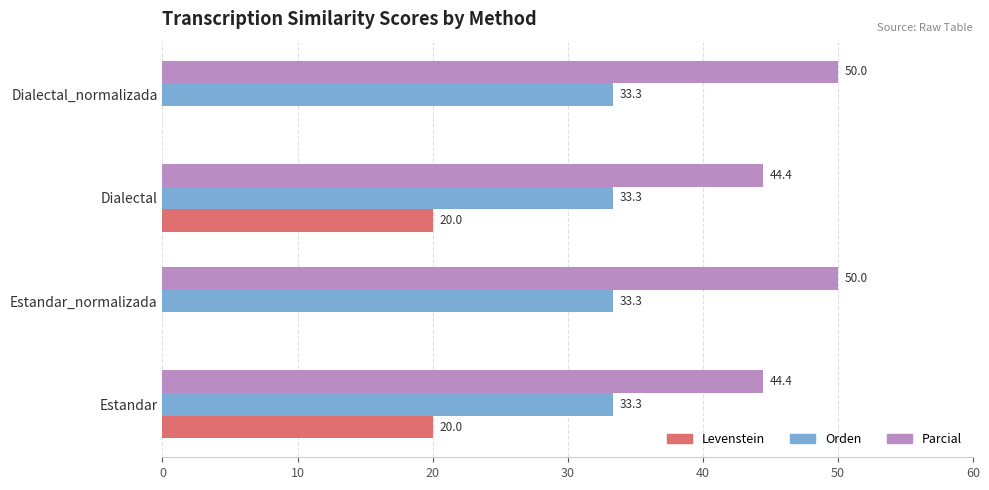

What is the maximum value for Orden?

33.3